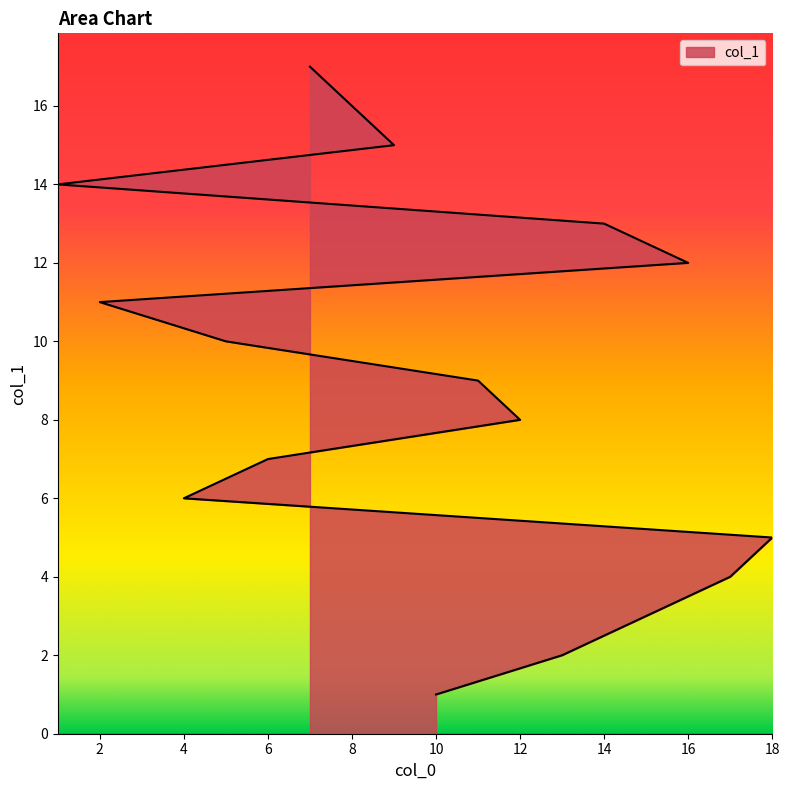

What is the change in value from 4 to 14?

+7